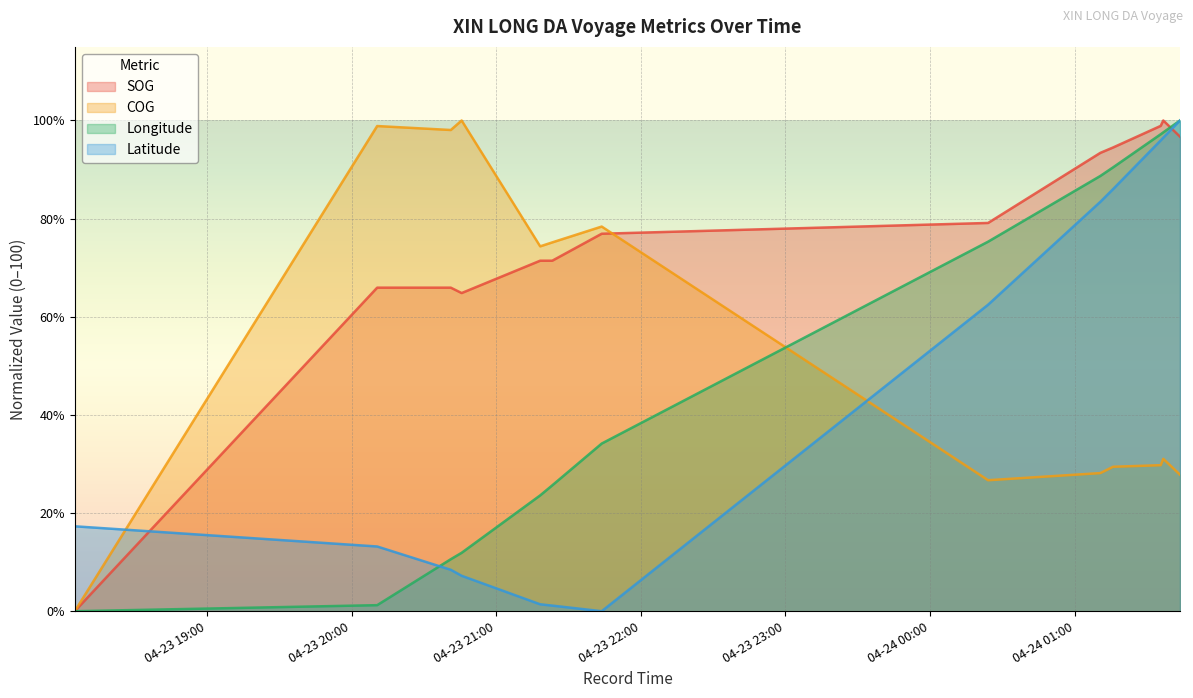

Which series has the largest range (max minus min)?

SOG